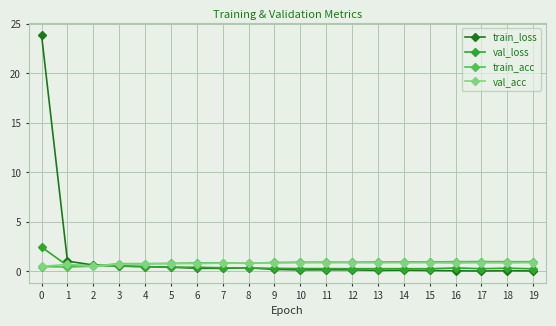

Is the value of val_loss at 19 greater than the value of train_acc at 7?

No